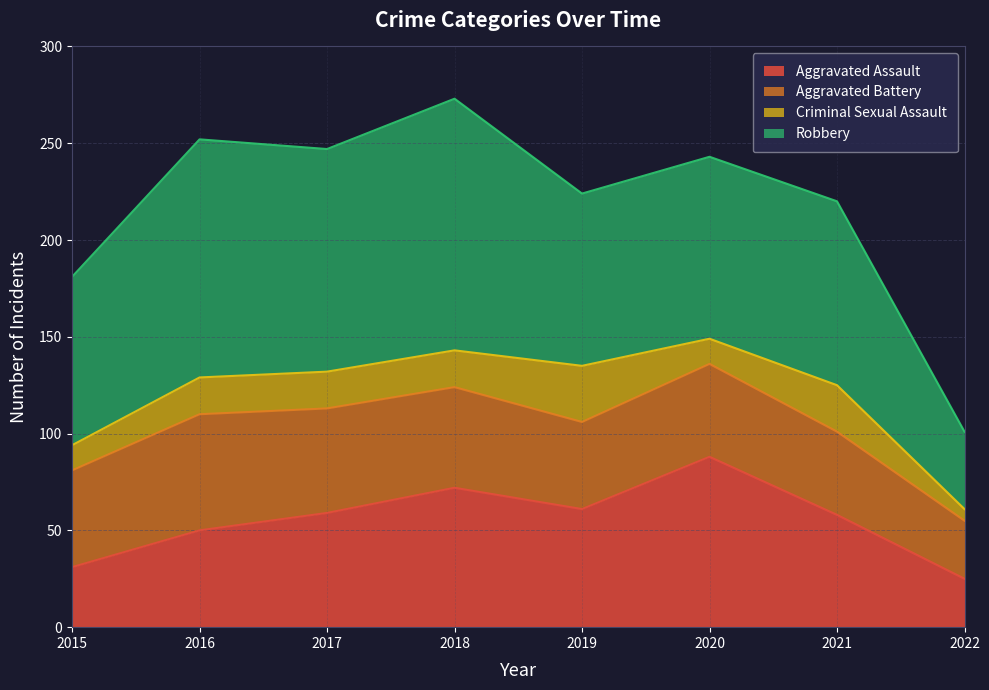

What is the total value across all series at 2020?

243